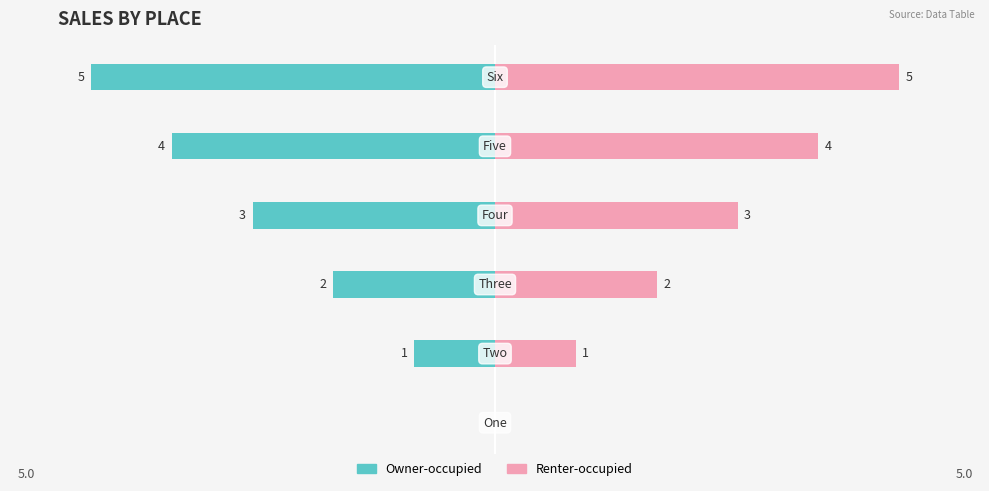

What is the difference between the maximum and minimum values in the Owner-occupied series?

5